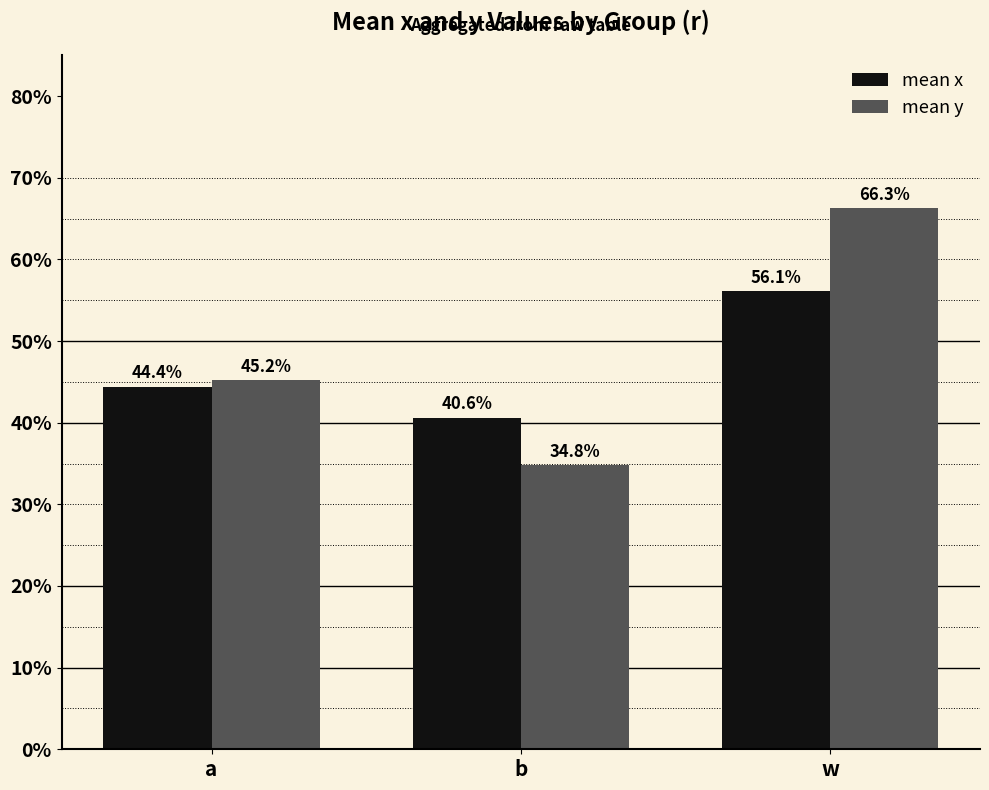

Does the chart contain stacked bars?

No